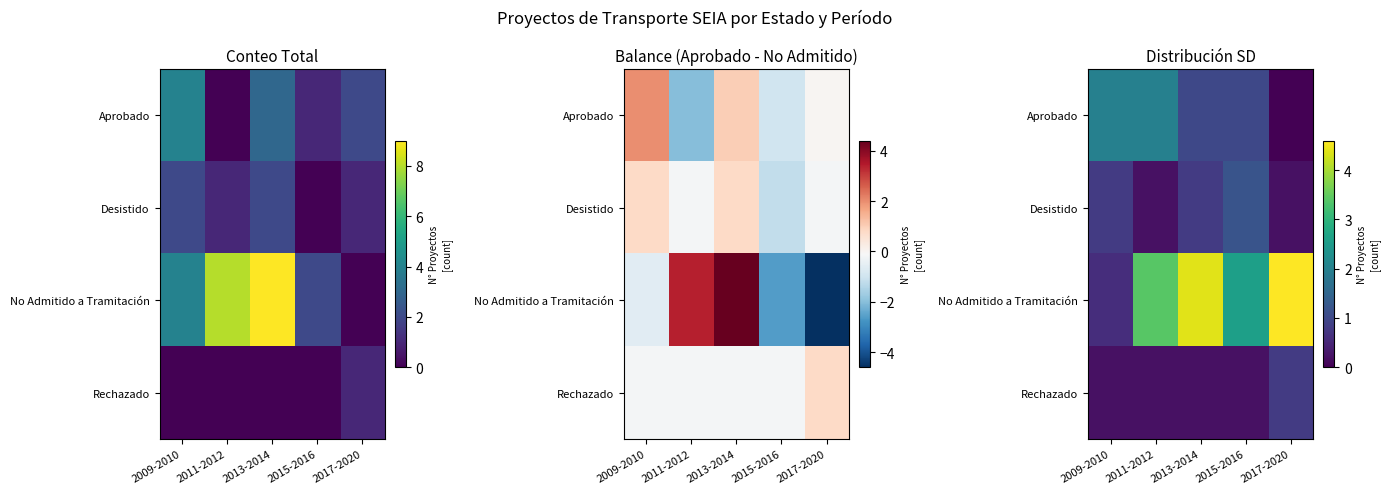

Which has a higher value, 2009-2010 or 2013-2014?

2009-2010